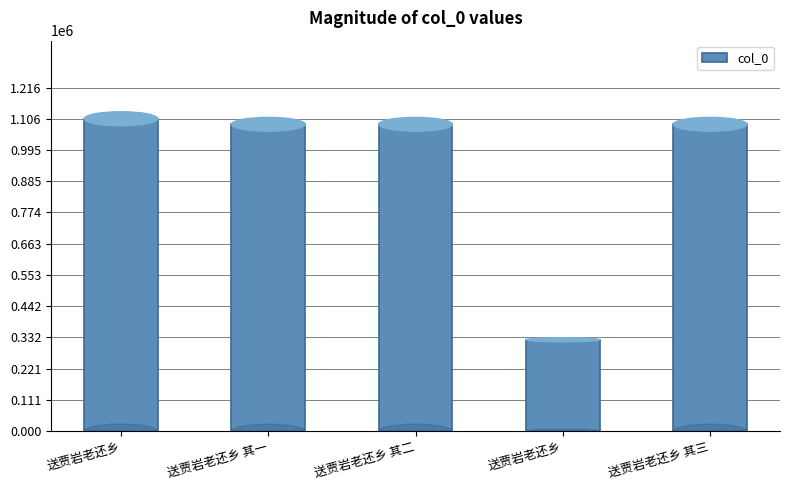

What is the label of the 1st bar from the left?

送贾岩老还乡